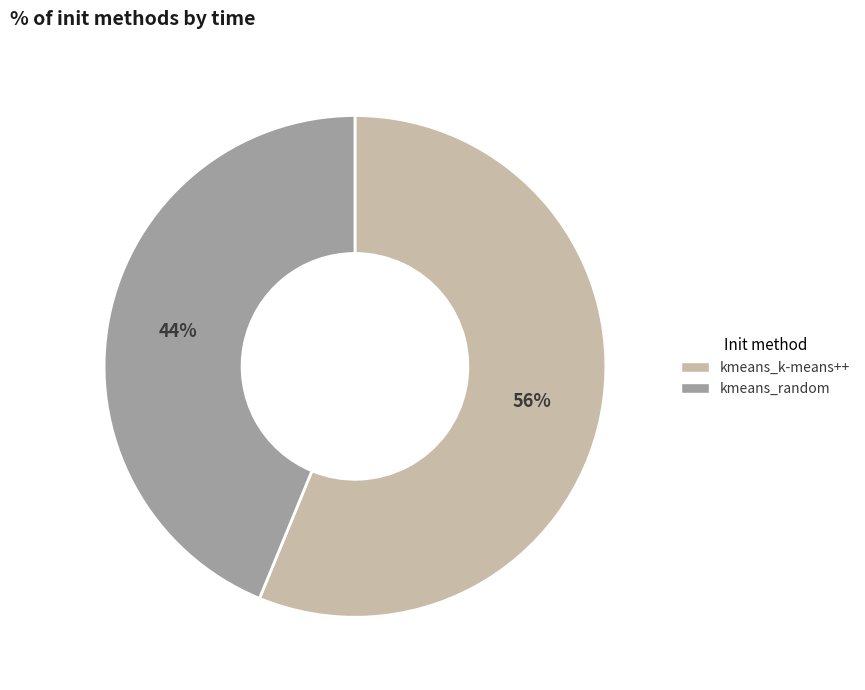

Is the sum of kmeans_k-means++ and kmeans_random greater than half?

Yes